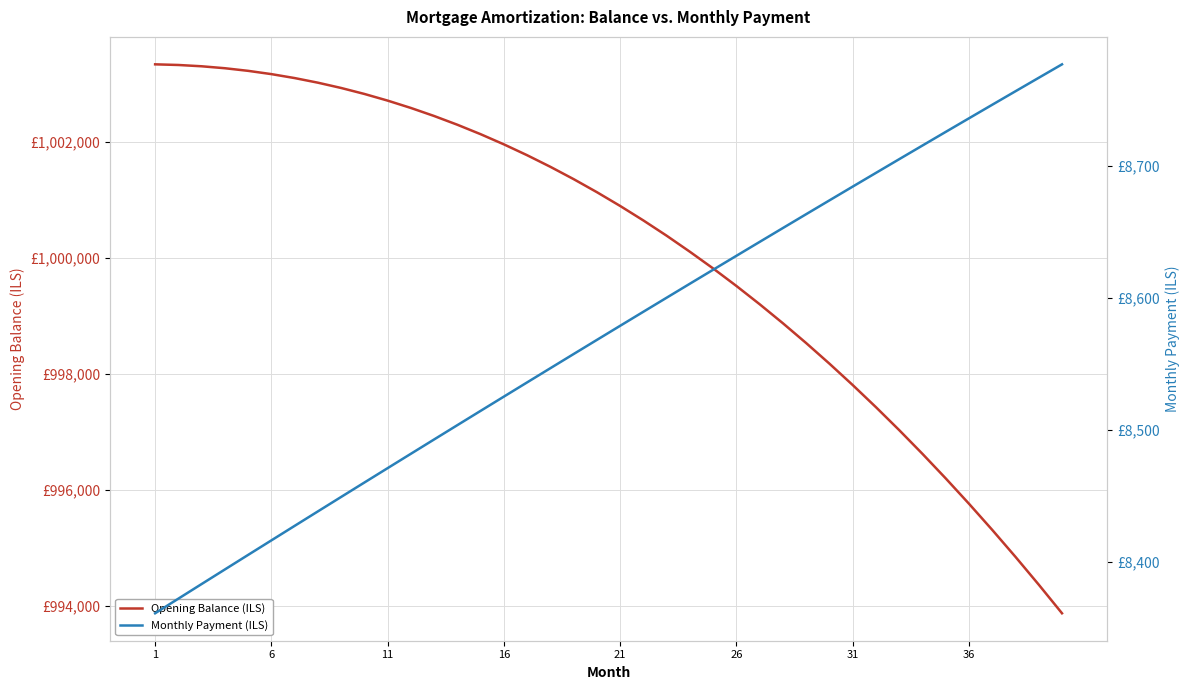

List the series in order of their peak value, highest first.

Opening Balance (ILS), Monthly Payment (ILS)